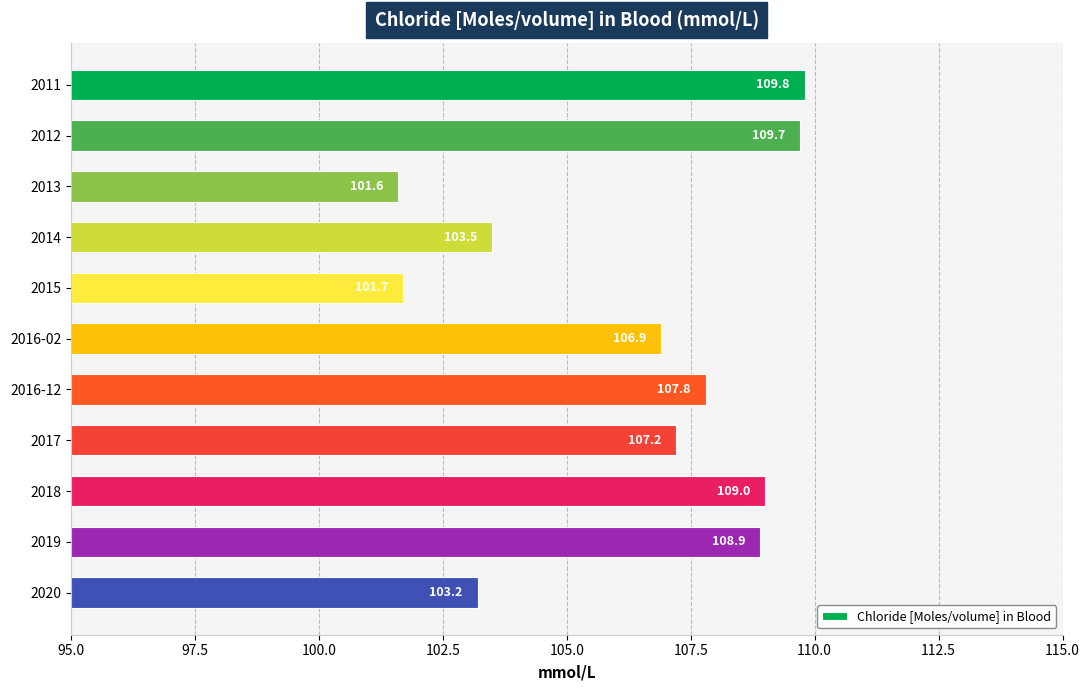

Reading top to bottom, transcribe all the data shown in this chart.

109.8	109.7	101.6	103.5	101.7	106.9	107.8	107.2	109.0	108.9	103.2